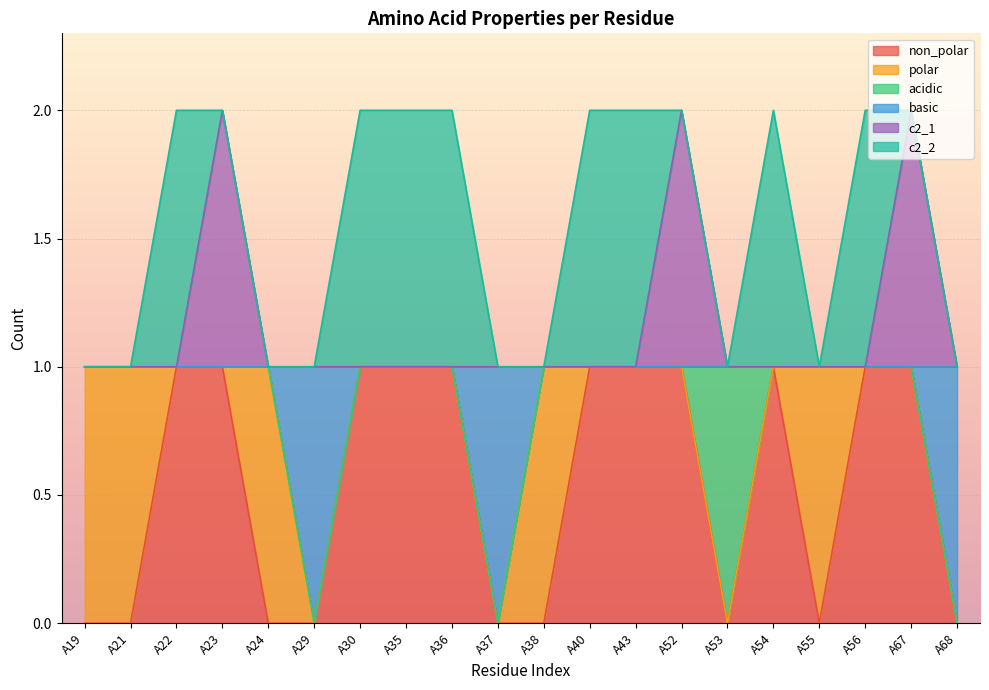

Rank the categories by c2_1 value from highest to lowest.

A23, A52, A67, A19, A21, A22, A24, A29, A30, A35, A36, A37, A38, A40, A43, A53, A54, A55, A56, A68